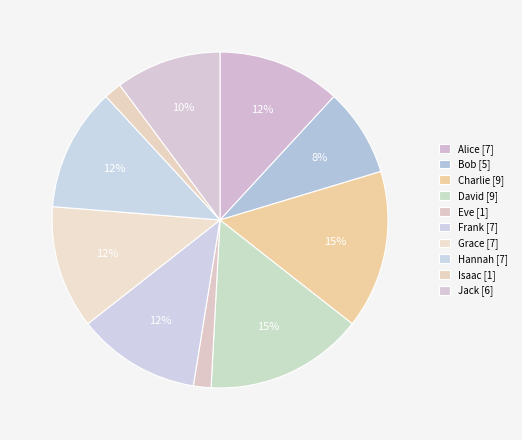

Which slice is the largest?

Charlie